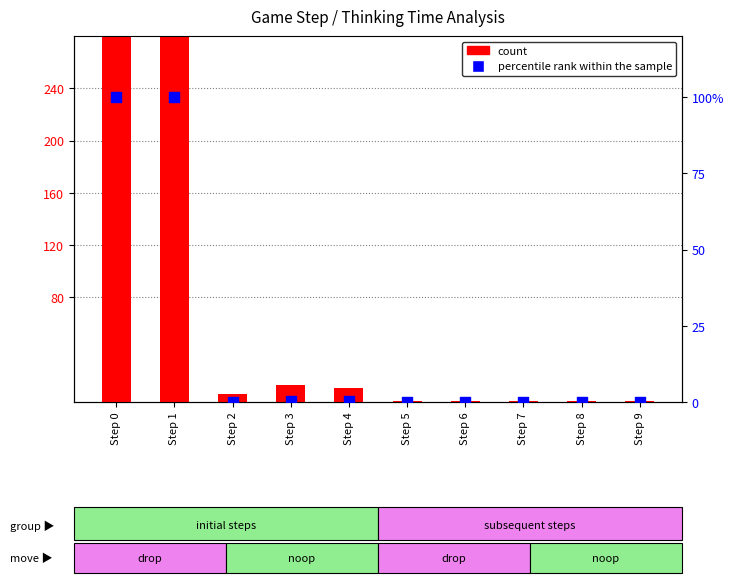

Is the value of percentile rank within the sample at Step 5 greater than the value of count at Step 8?

No